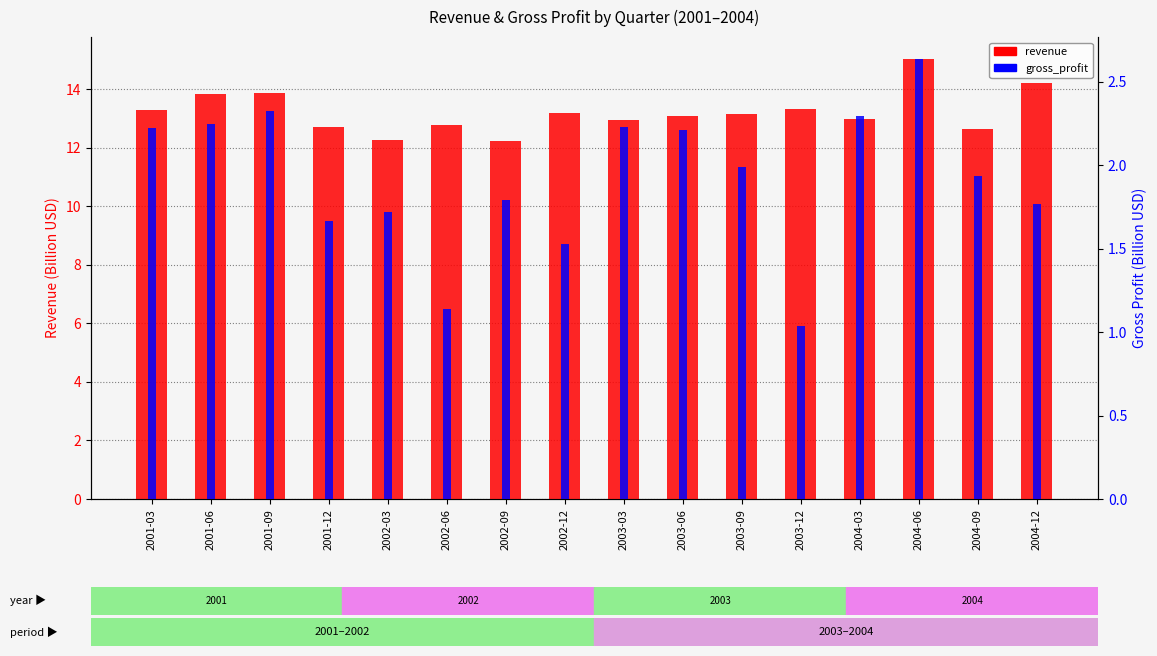

Rank the series at 2004-12 from lowest to highest value.

gross_profit, revenue